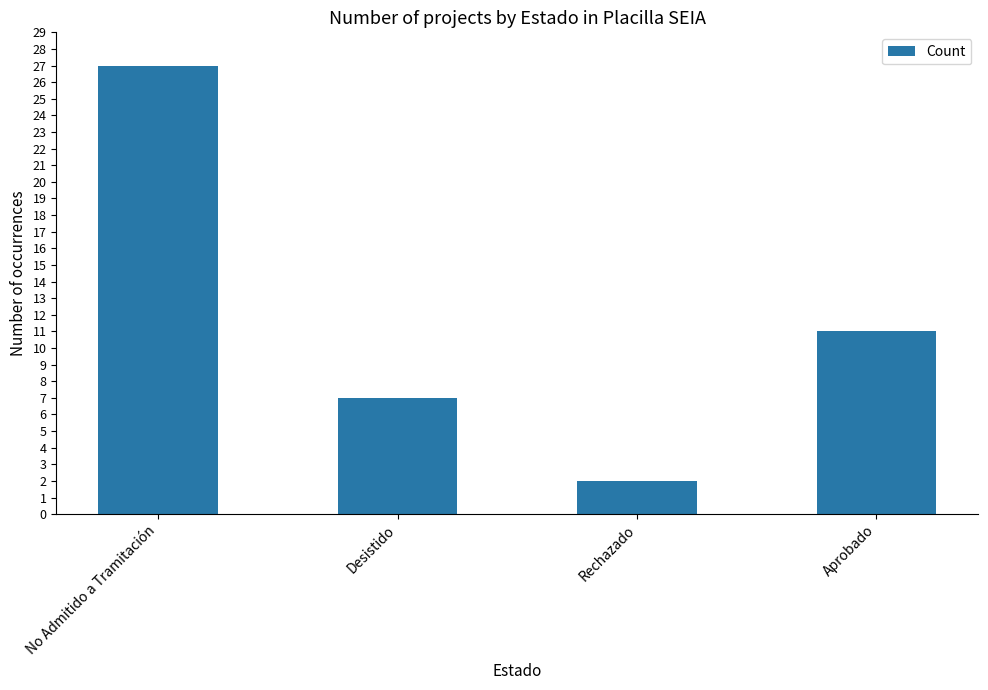

How many series are shown in this chart?

1